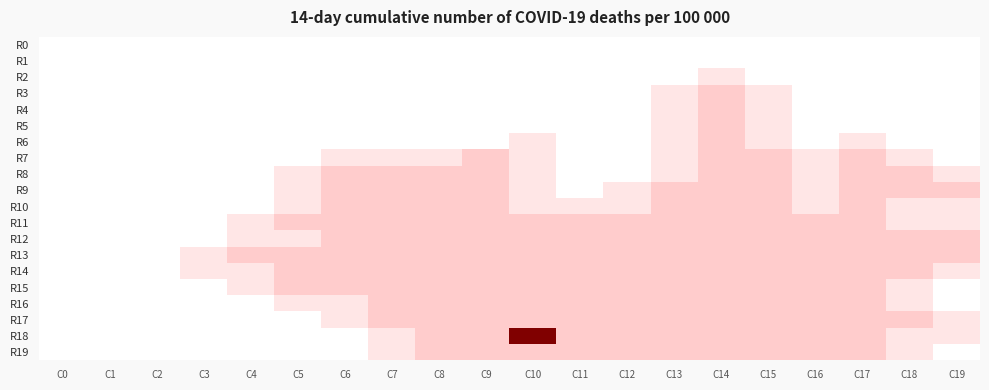

Rank the series by their maximum value, from highest to lowest.

R18, R3, R4, R5, R6, R7, R8, R9, R10, R11, R12, R13, R14, R15, R16, R17, R19, R2, R0, R1